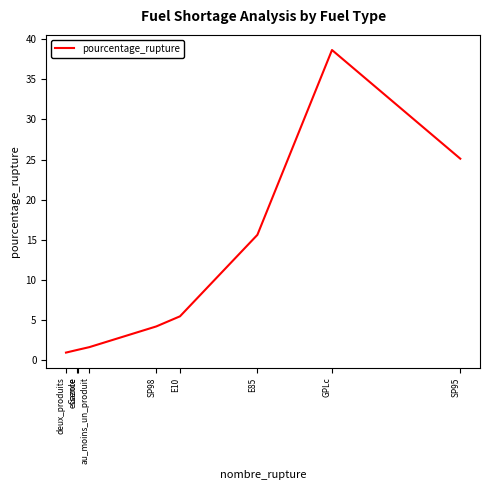

Between E85 and SP95, which is larger?

SP95